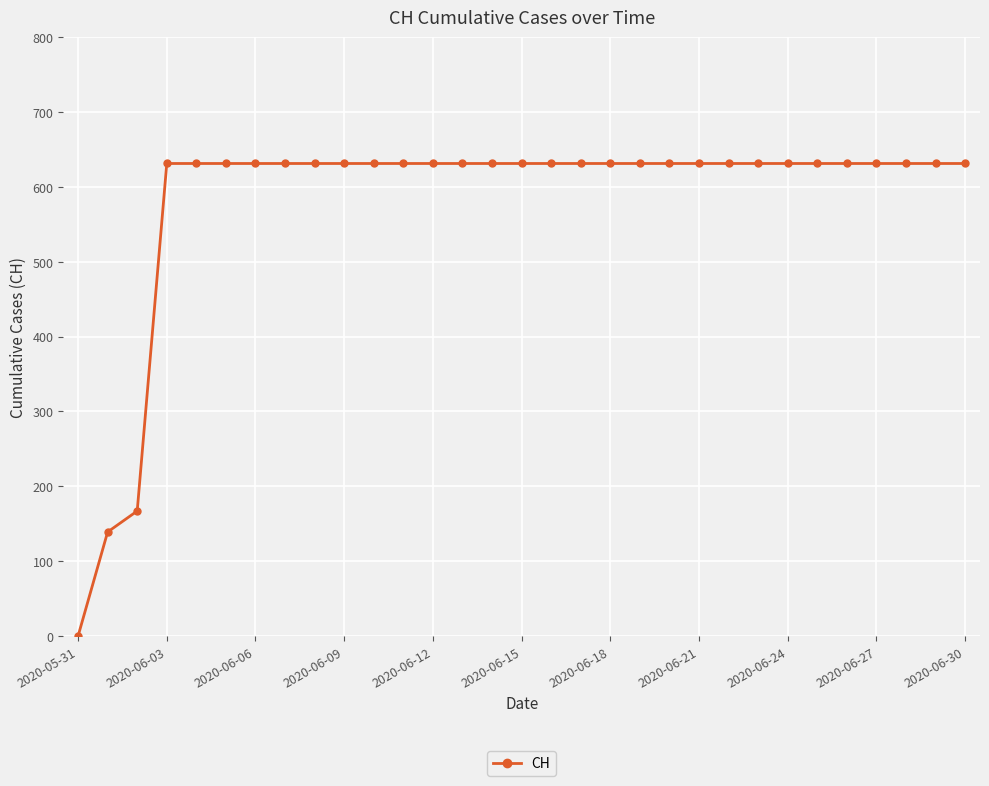

What is the value of the 18th point from the left?

631